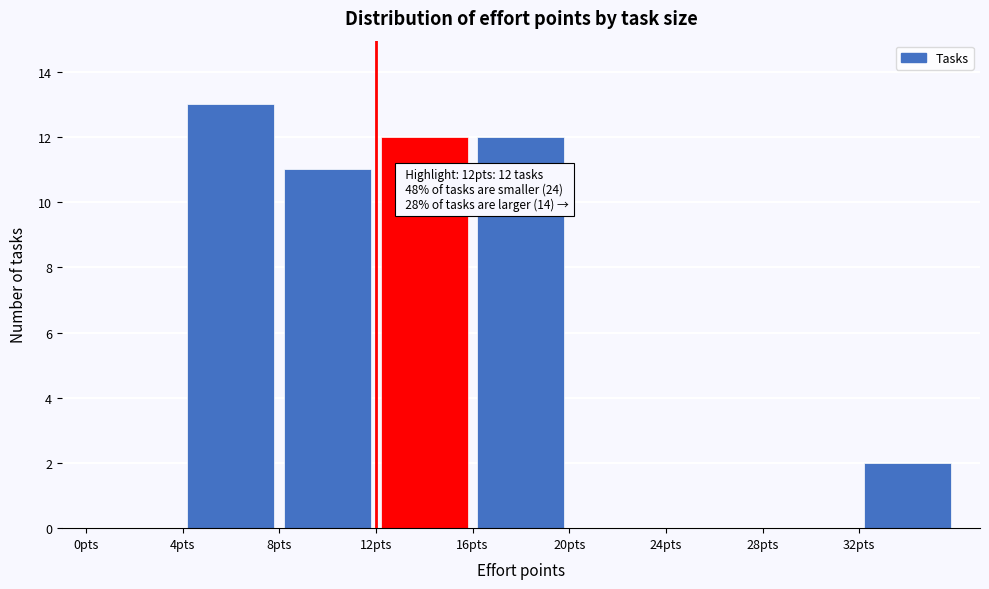

Over which range of the x-axis is the bar tallest?

4 to 8